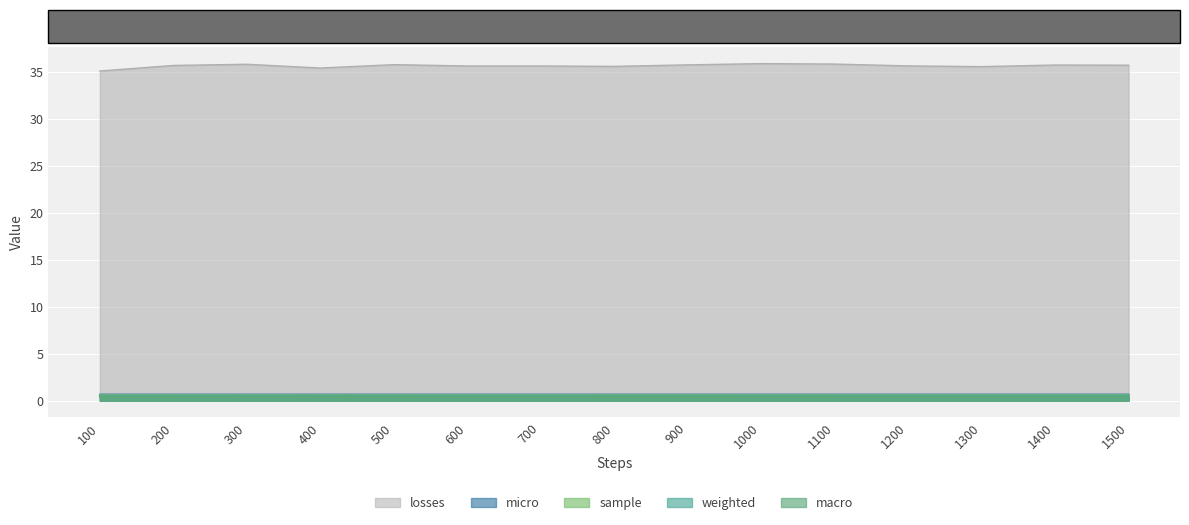

Reading left to right, what are all the values shown in this chart?

losses: 100=35.1	200=35.7	300=35.8	400=35.4	500=35.8	600=35.6	700=35.6	800=35.6	900=35.7	1000=35.9	1100=35.8	1200=35.6	1300=35.6	1400=35.7	1500=35.7
macro: 100=0.5	200=0.5	300=0.5	400=0.5	500=0.5	600=0.5	700=0.5	800=0.5	900=0.5	1000=0.5	1100=0.5	1200=0.5	1300=0.5	1400=0.5	1500=0.5
micro: 100=0.7	200=0.7	300=0.7	400=0.7	500=0.7	600=0.7	700=0.7	800=0.7	900=0.7	1000=0.7	1100=0.7	1200=0.7	1300=0.7	1400=0.7	1500=0.7
sample: 100=0.6	200=0.6	300=0.6	400=0.6	500=0.6	600=0.6	700=0.6	800=0.6	900=0.6	1000=0.6	1100=0.6	1200=0.6	1300=0.6	1400=0.6	1500=0.6
weighted: 100=0.6	200=0.6	300=0.6	400=0.6	500=0.6	600=0.6	700=0.6	800=0.6	900=0.6	1000=0.6	1100=0.6	1200=0.6	1300=0.6	1400=0.6	1500=0.6